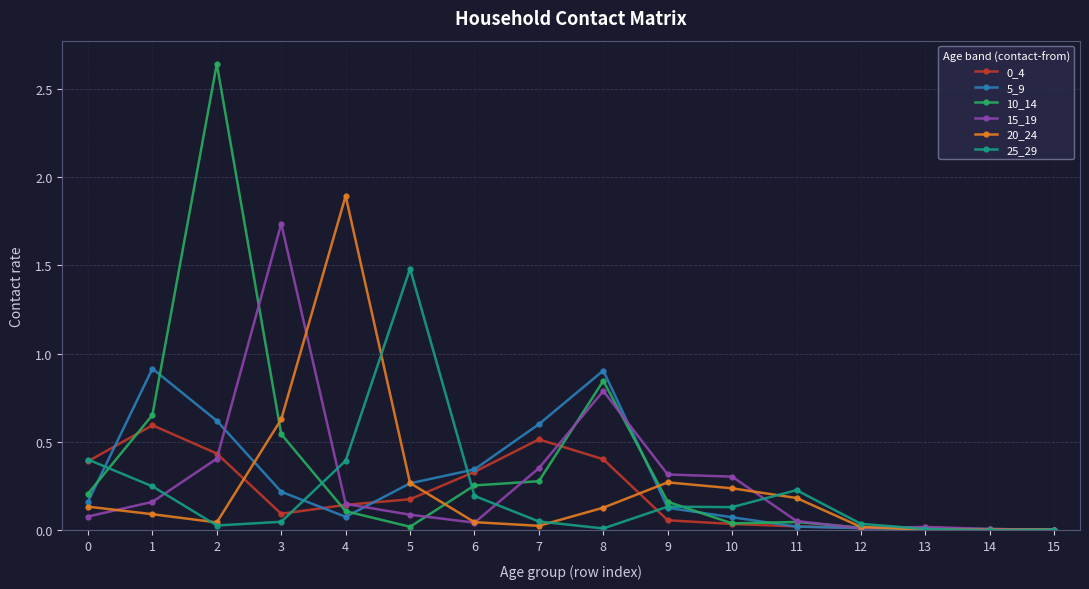

Which series has the largest range (max minus min)?

10_14